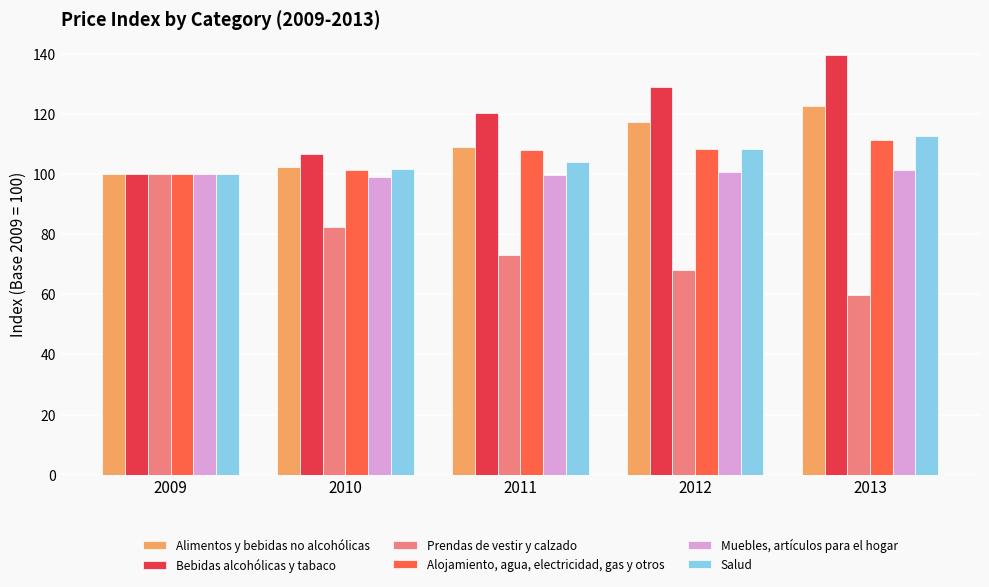

Rank the series by their maximum value, from lowest to highest.

Prendas de vestir y calzado, Muebles, artículos para el hogar, Alojamiento, agua, electricidad, gas y otros, Salud, Alimentos y bebidas no alcohólicas, Bebidas alcohólicas y tabaco